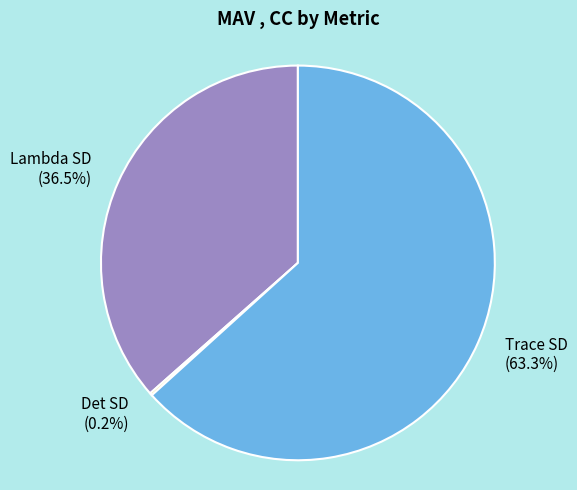

Does Trace SD represent more than half of the total?

Yes